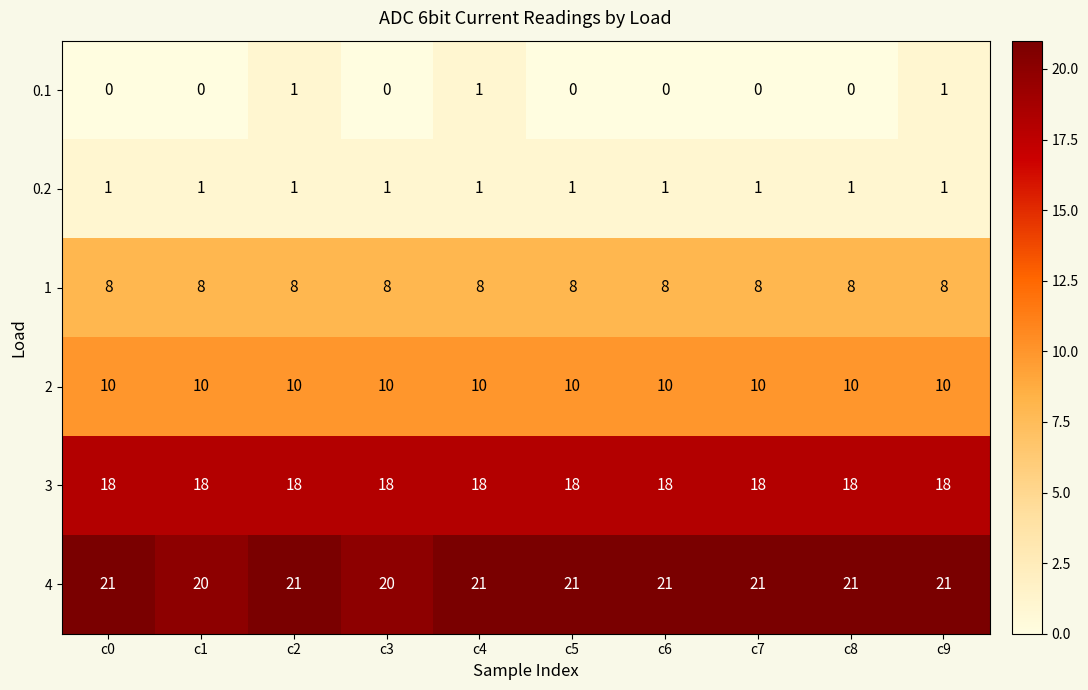

Rank the series at c1 from highest to lowest value.

4, 3, 2, 1, 0.2, 0.1